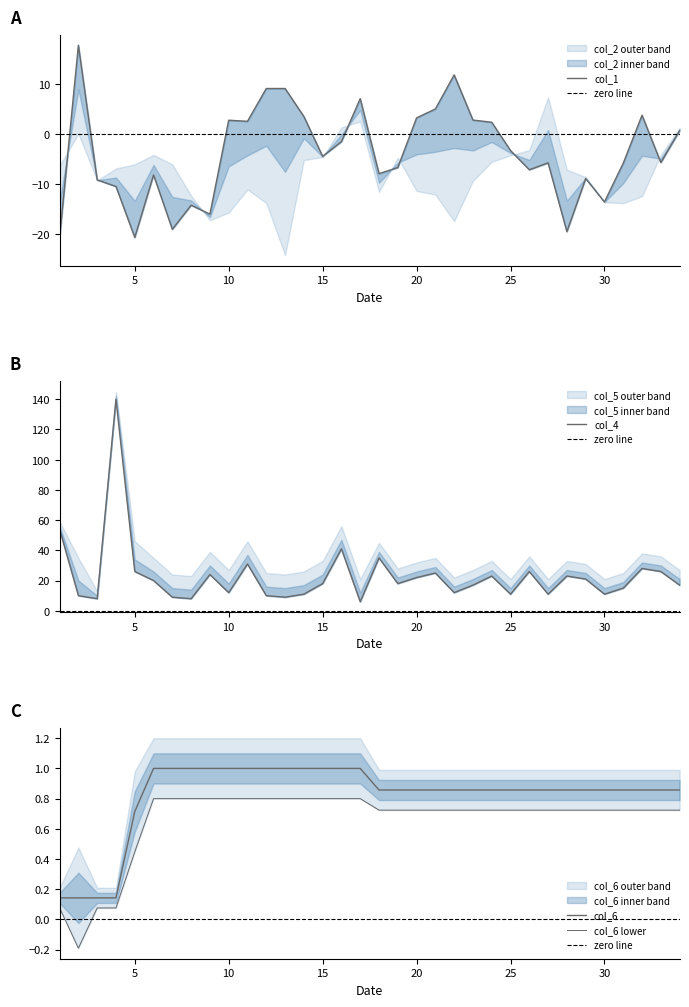

List the labels in order of col_6 value, largest first.

6, 7, 8, 9, 10, 11, 12, 13, 14, 15, 16, 17, 18, 19, 20, 21, 22, 23, 24, 25, 26, 27, 28, 29, 30, 31, 32, 33, 34, 5, 1, 2, 3, 4